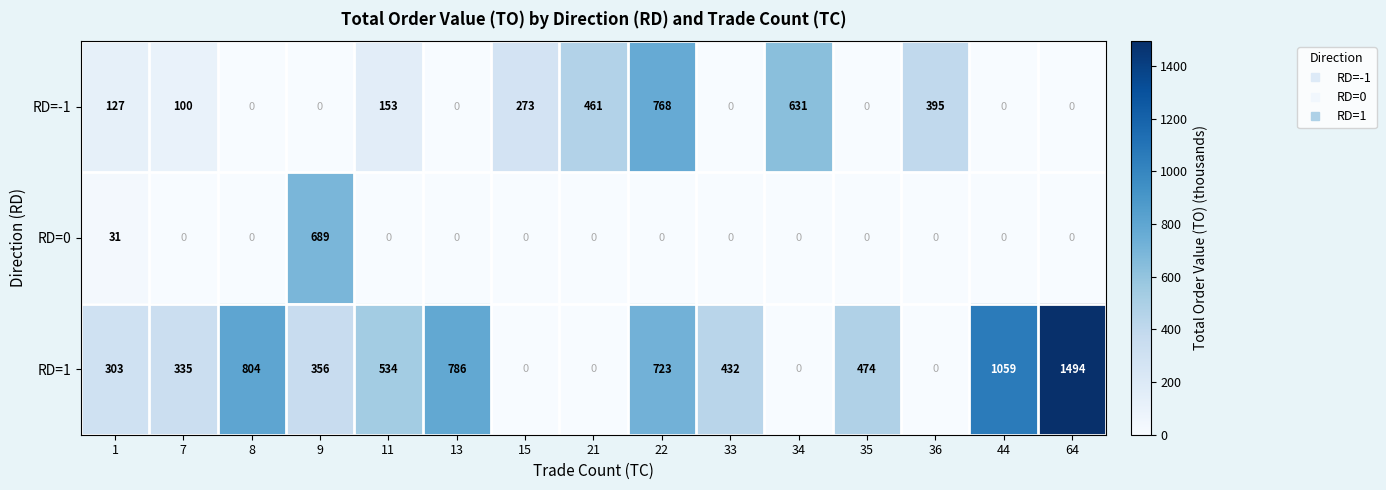

Read the RD=-1 value at 11.

153